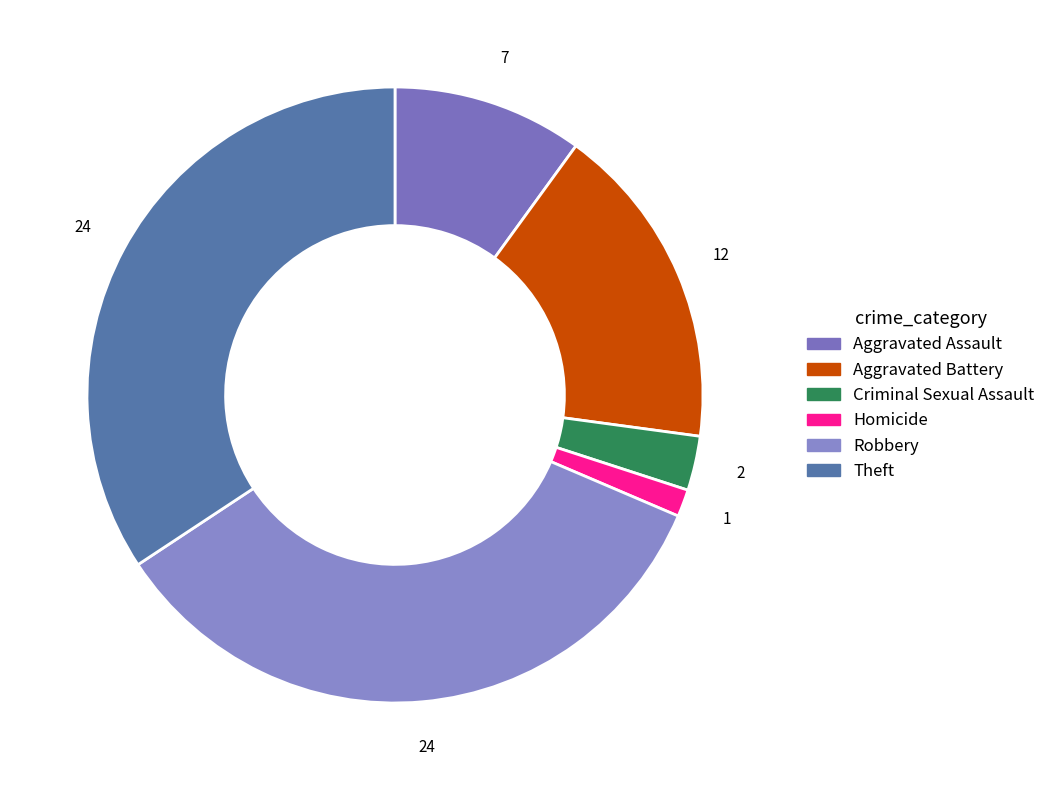

What is the change in value from Aggravated Assault to Robbery?

+17